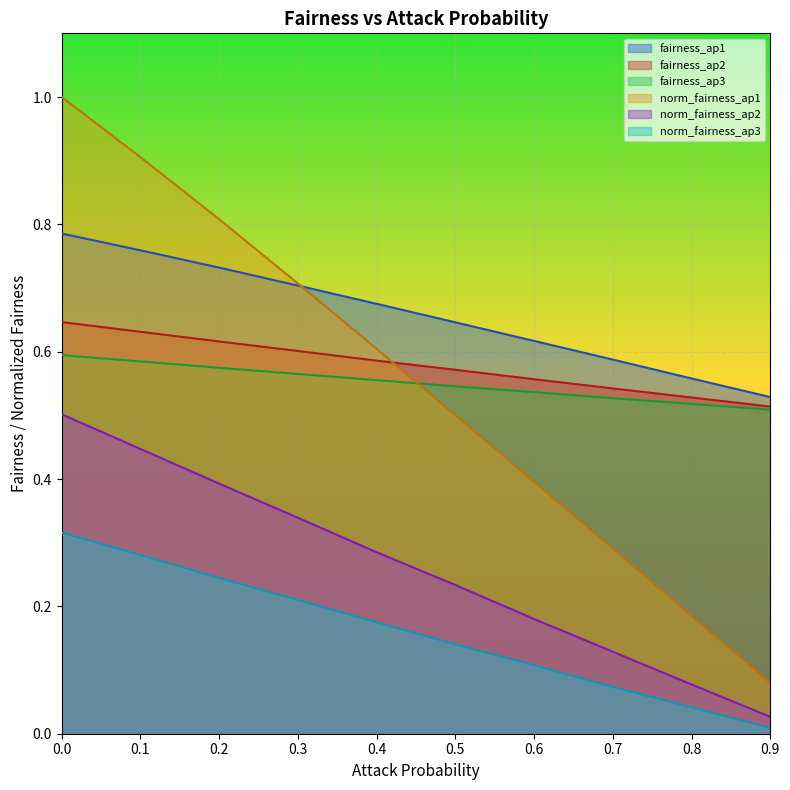

True or false: fairness_ap3 and fairness_ap2 intersect in this chart.

False